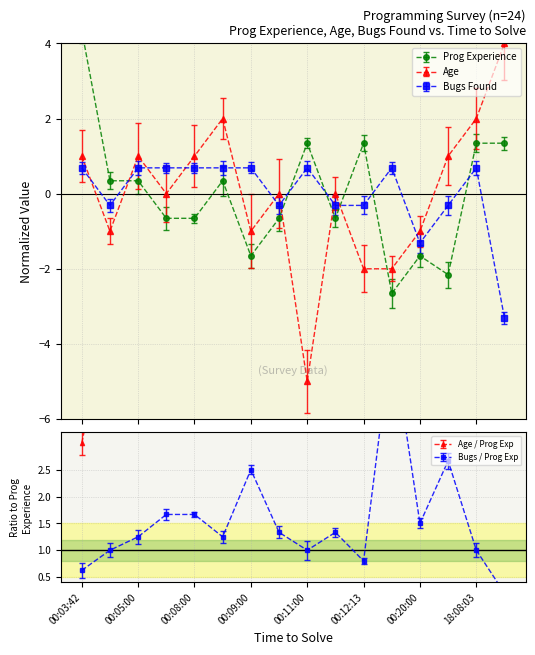

What is the difference between the highest and lowest values at 00:11:00?

6.3